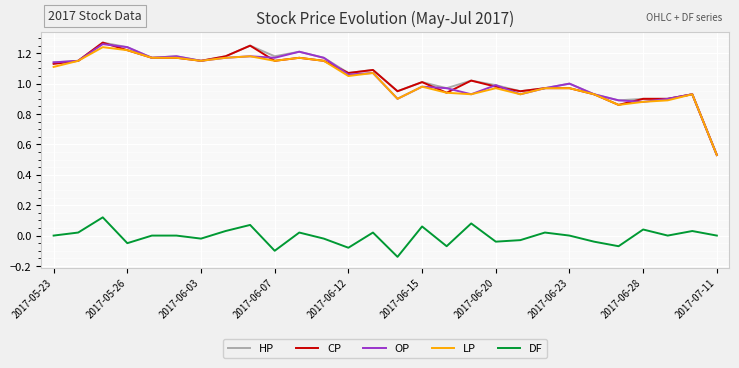

True or false: DF and CP cross at least once.

False